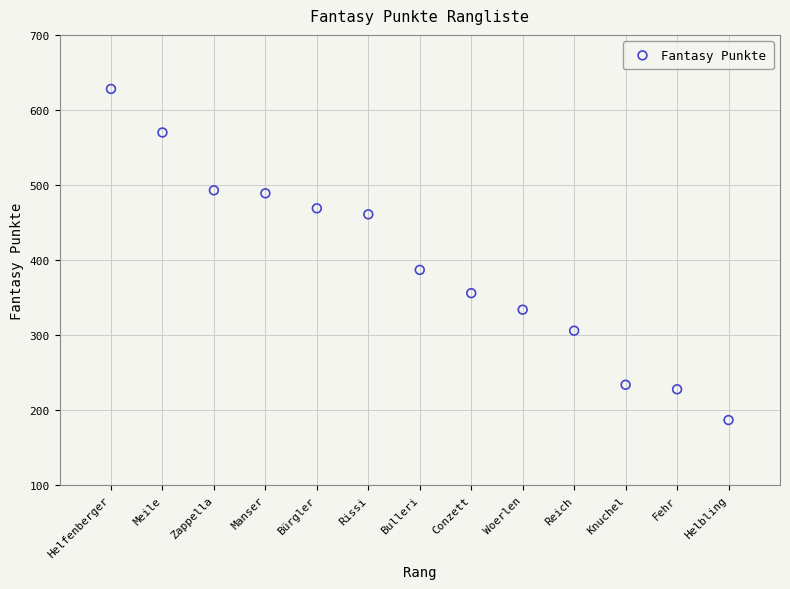

What is the range of X values (max minus min)?

12